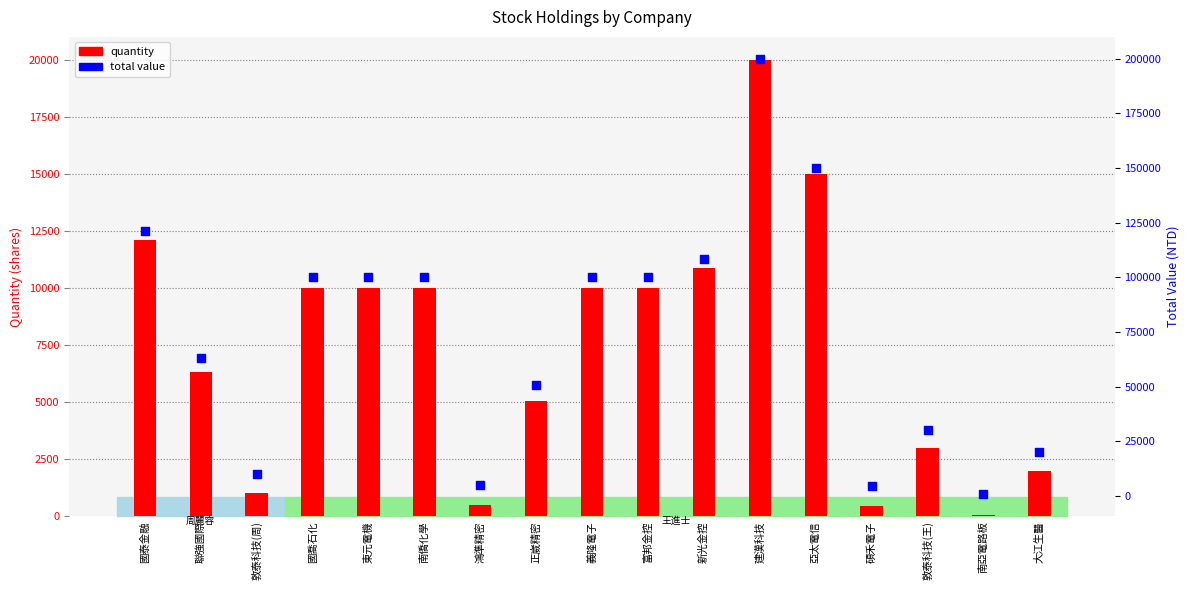

What is the total value across all series at 國泰金融?

133309